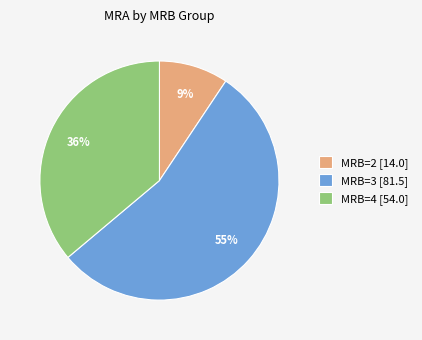

How many slices are in this pie chart?

3